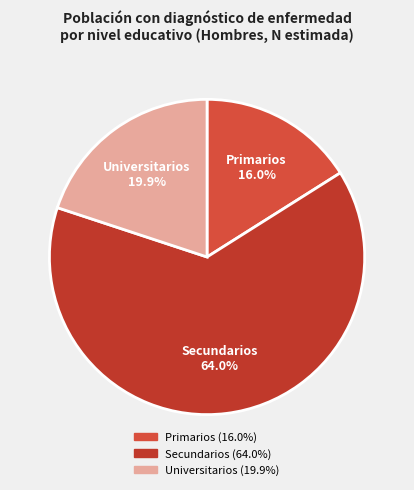

How many segments does this pie chart have?

3